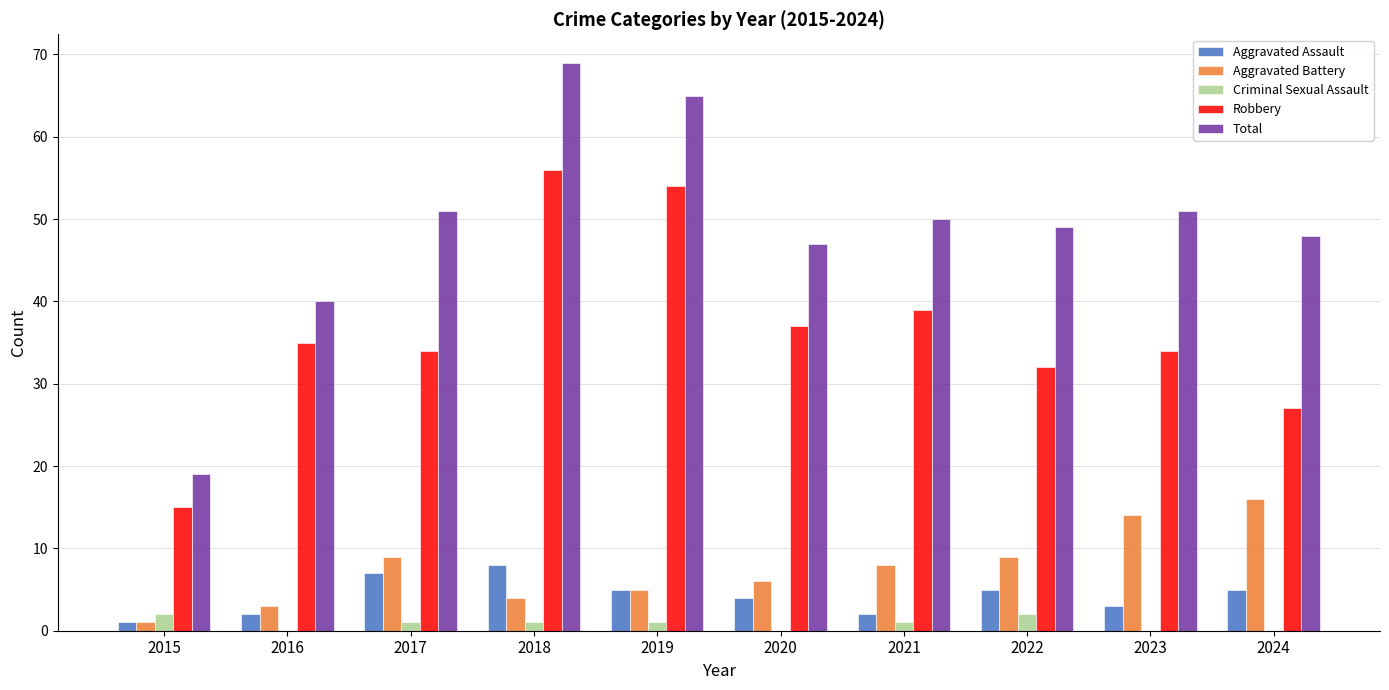

Are the bars horizontal?

No